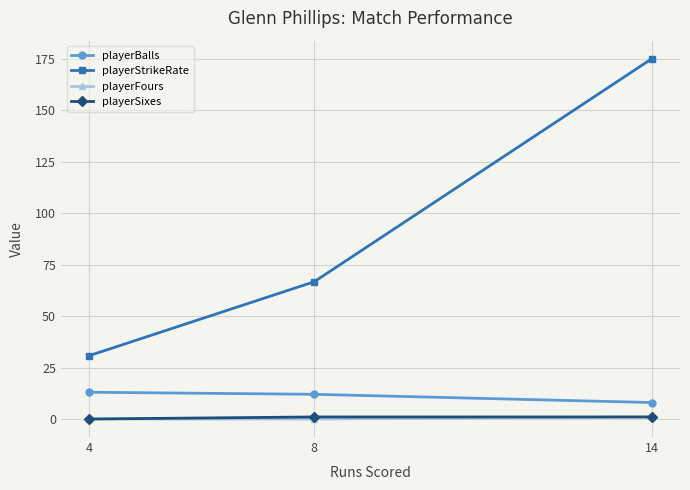

At which category is the sum across all series the highest?

14